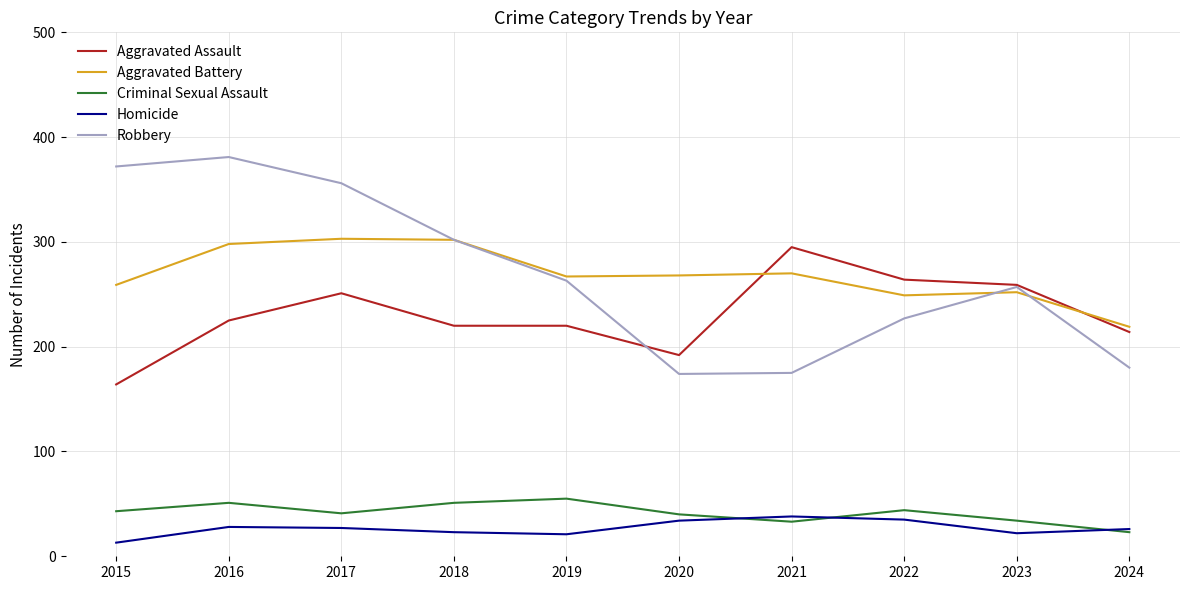

List the series in order of their peak value, highest first.

Robbery, Aggravated Battery, Aggravated Assault, Criminal Sexual Assault, Homicide